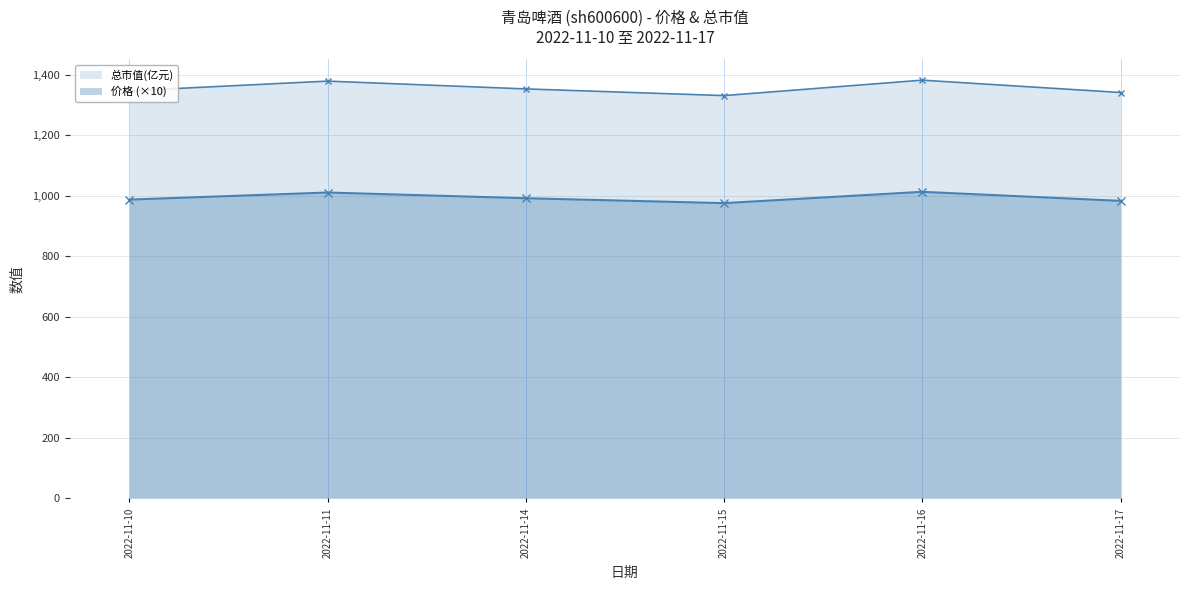

Reading right to left, extract all data points from this chart.

价格: 2022-11-17=983.5	2022-11-16=1013.4	2022-11-15=976.0	2022-11-14=992.2	2022-11-11=1011.1	2022-11-10=987.6
总市值(亿元): 2022-11-17=1341.8	2022-11-16=1382.6	2022-11-15=1331.6	2022-11-14=1353.7	2022-11-11=1379.5	2022-11-10=1347.4